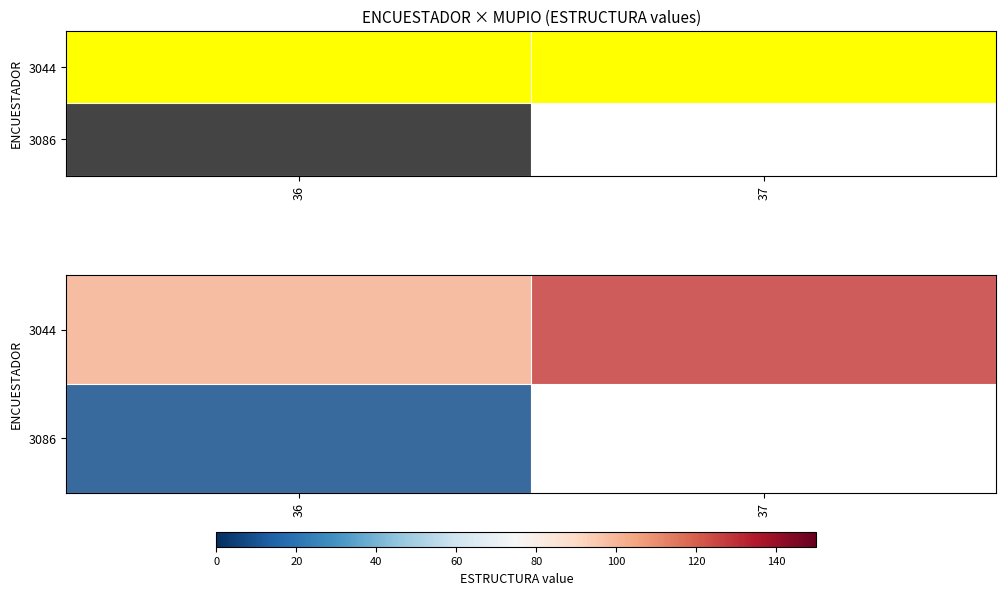

Which label corresponds to the largest value in the chart?

37